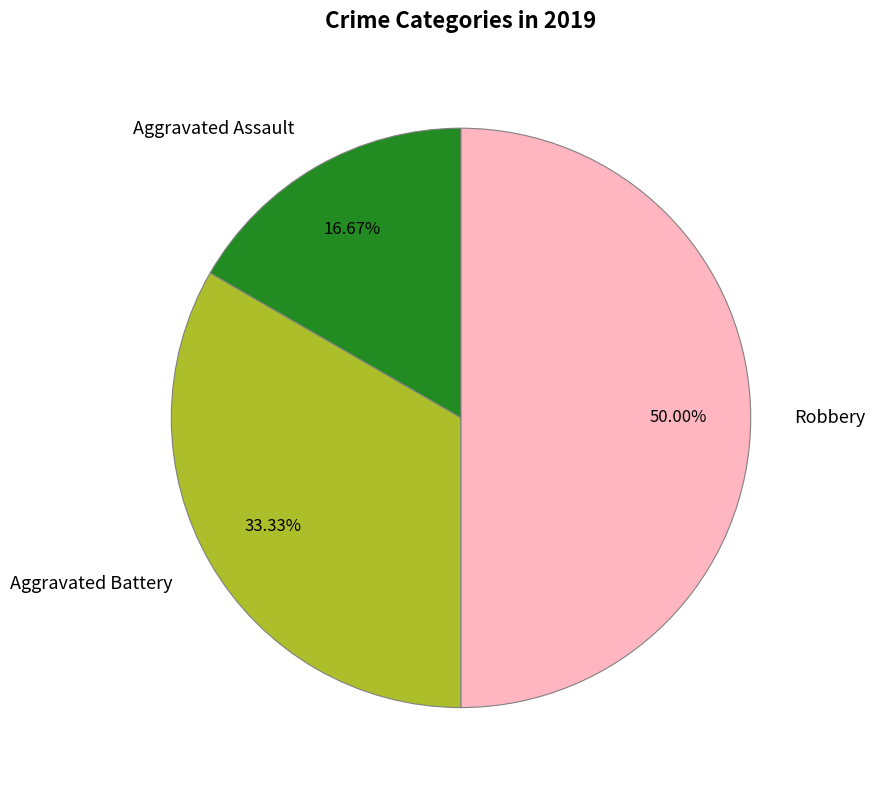

How many segments does this pie chart have?

3